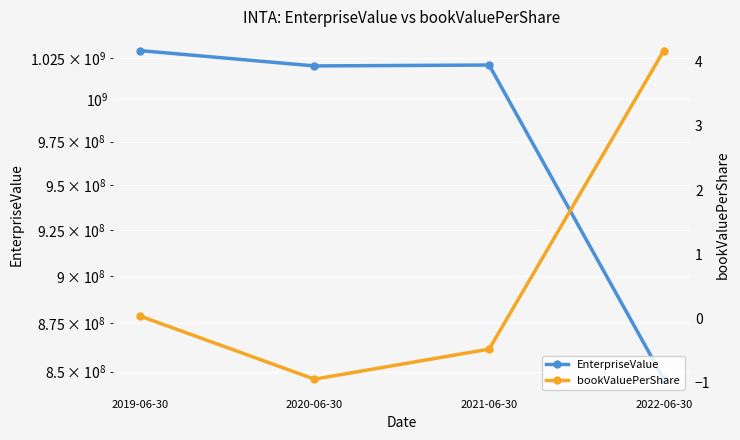

Reading left to right, extract all data points from this chart.

EnterpriseValue: 1029419000.0	1020006000.0	1020557000.0	846165880.0
bookValuePerShare: 0.0	-0.9	-0.5	4.2